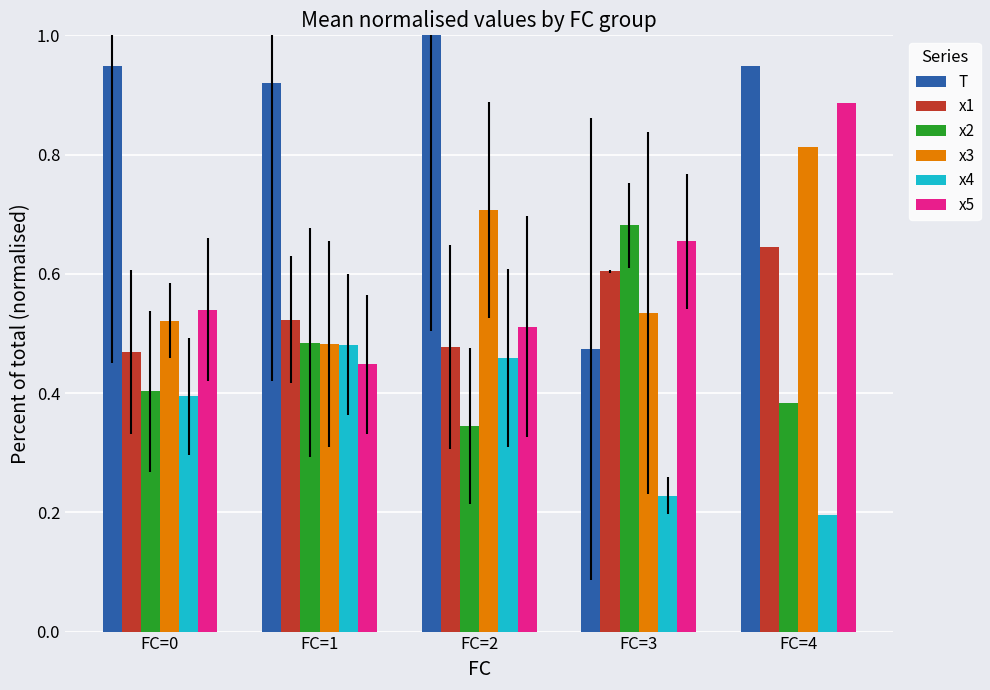

List the labels in order of x4 value, largest first.

FC=1, FC=2, FC=0, FC=3, FC=4